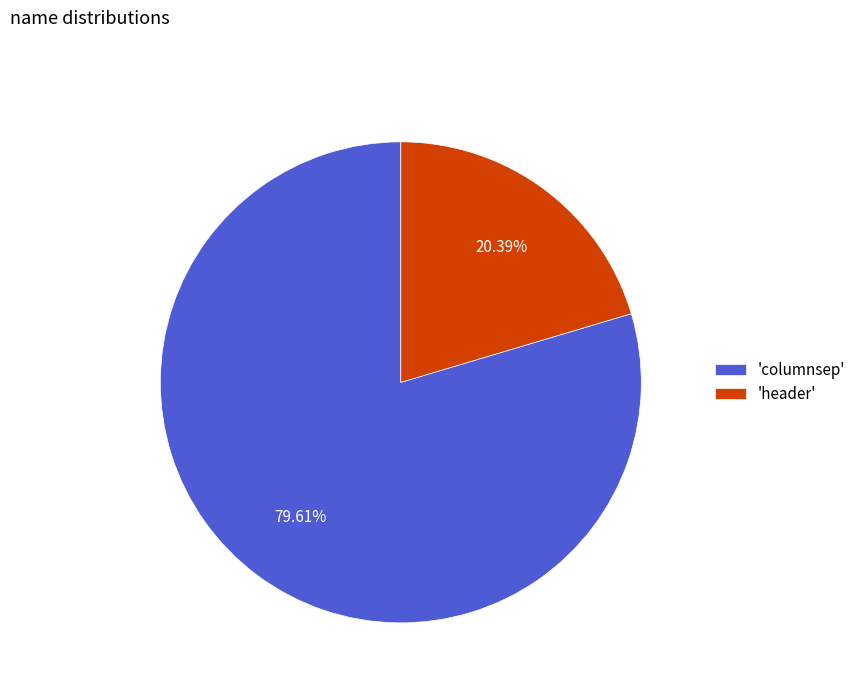

How many slices are in this pie chart?

2